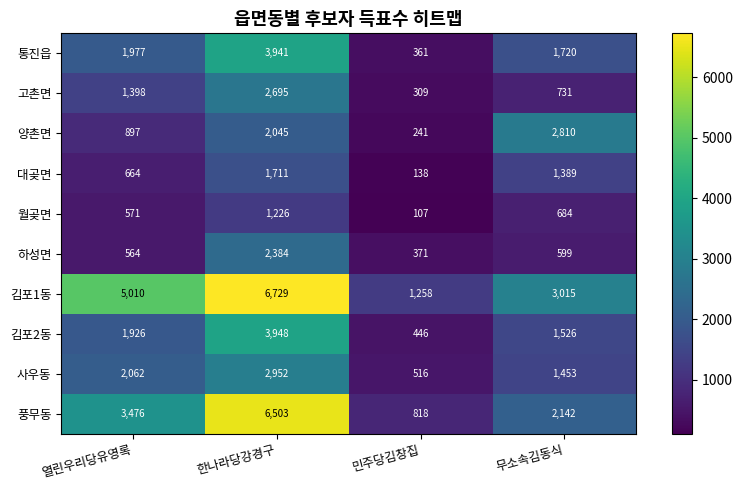

Is it true that 대곶면 equals 1192 at 한나라당강경구?

False